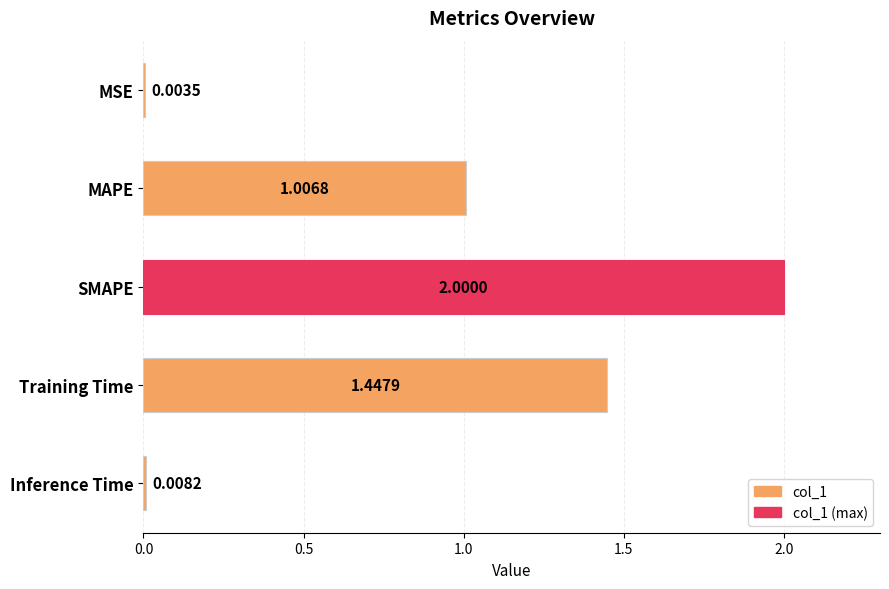

What is the change in value from SMAPE to Training Time?

-0.6